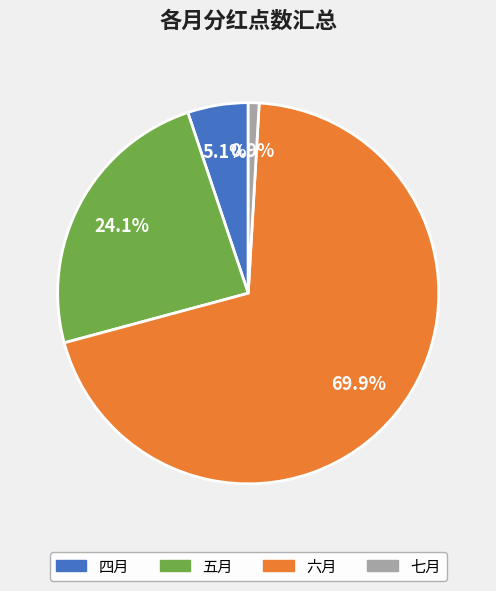

Do 五月 and 七月 together represent more than half of the pie?

No